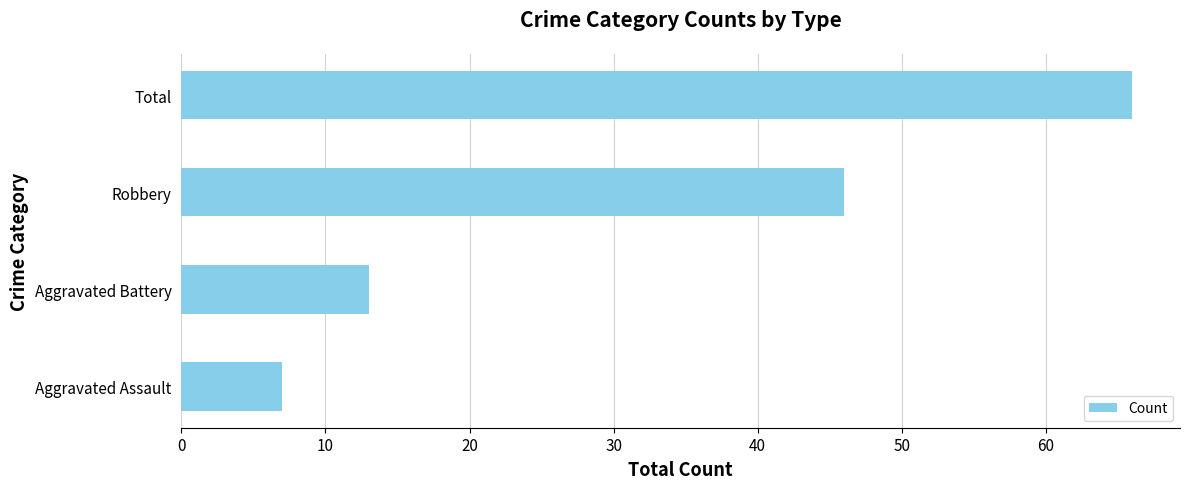

Reading bottom to top, what are all the values shown in this chart?

Aggravated Assault=7	Aggravated Battery=13	Robbery=46	Total=66